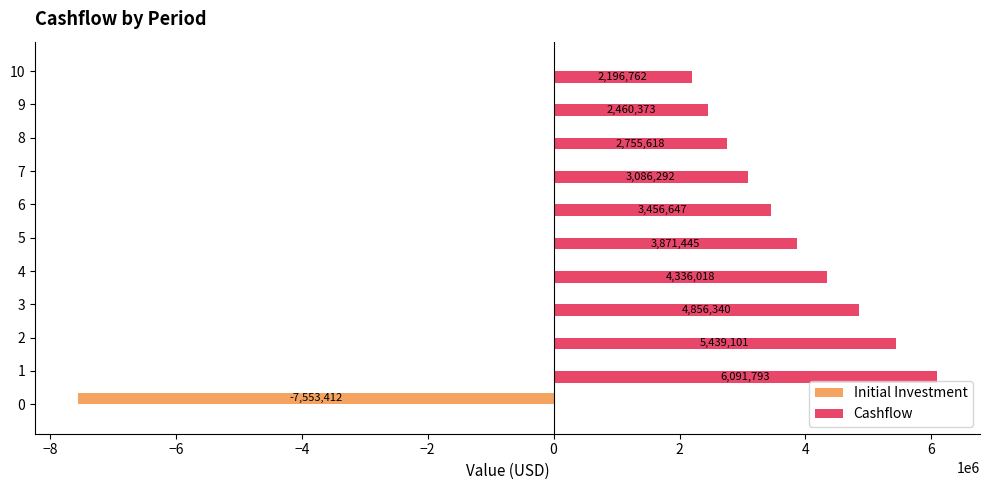

What is the average value of the Initial Investment series?

-686673.8